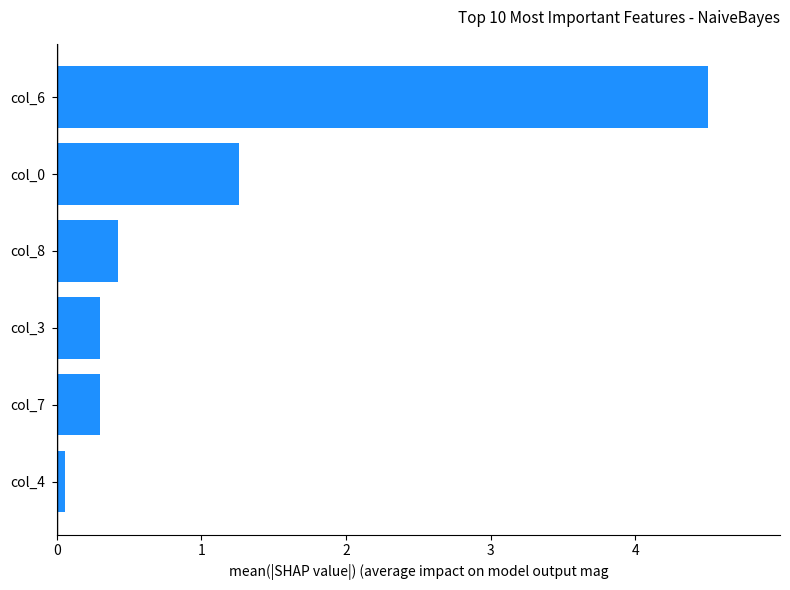

What is the sum of all values?

6.8